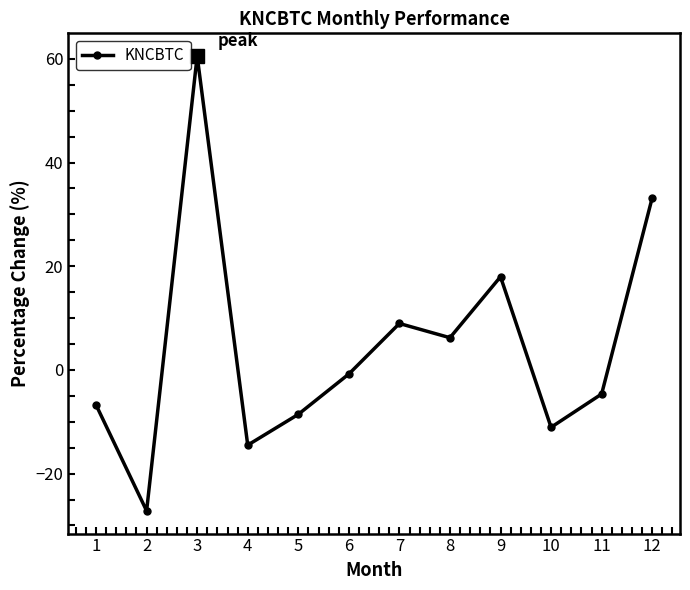

The value at 7 is 11.9. True or false?

False